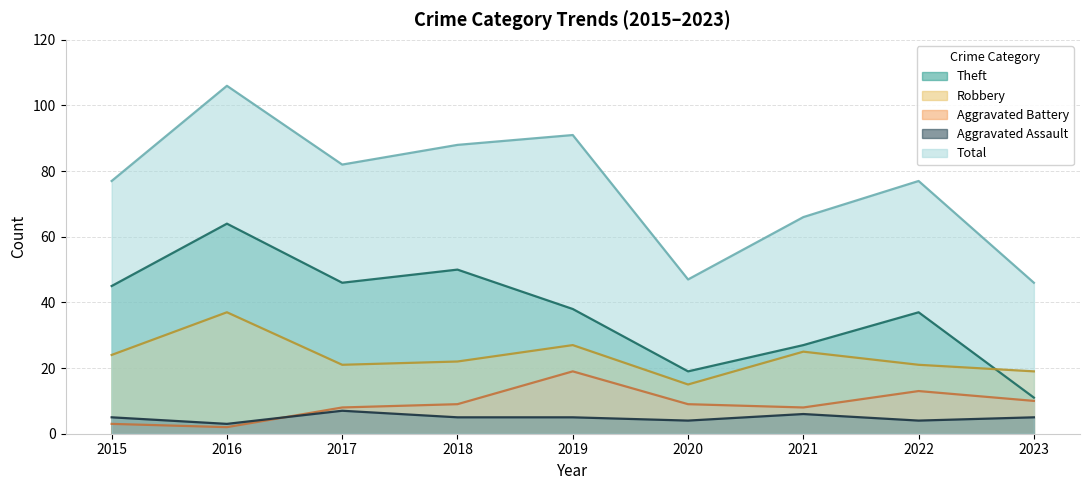

How many Aggravated Assault values are between 4 and 5?

6